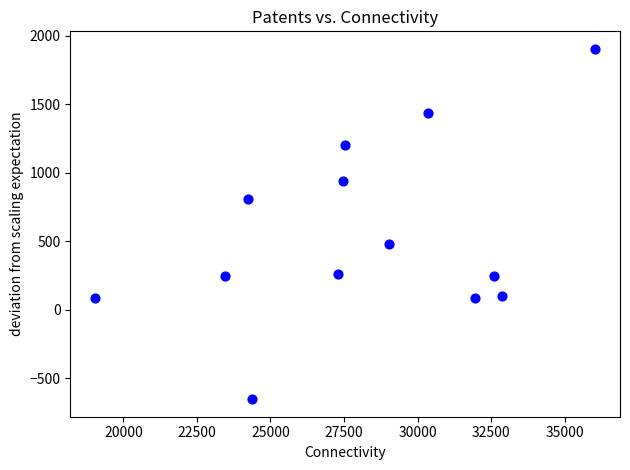

What is the range of Y values (max minus min)?

2556.0